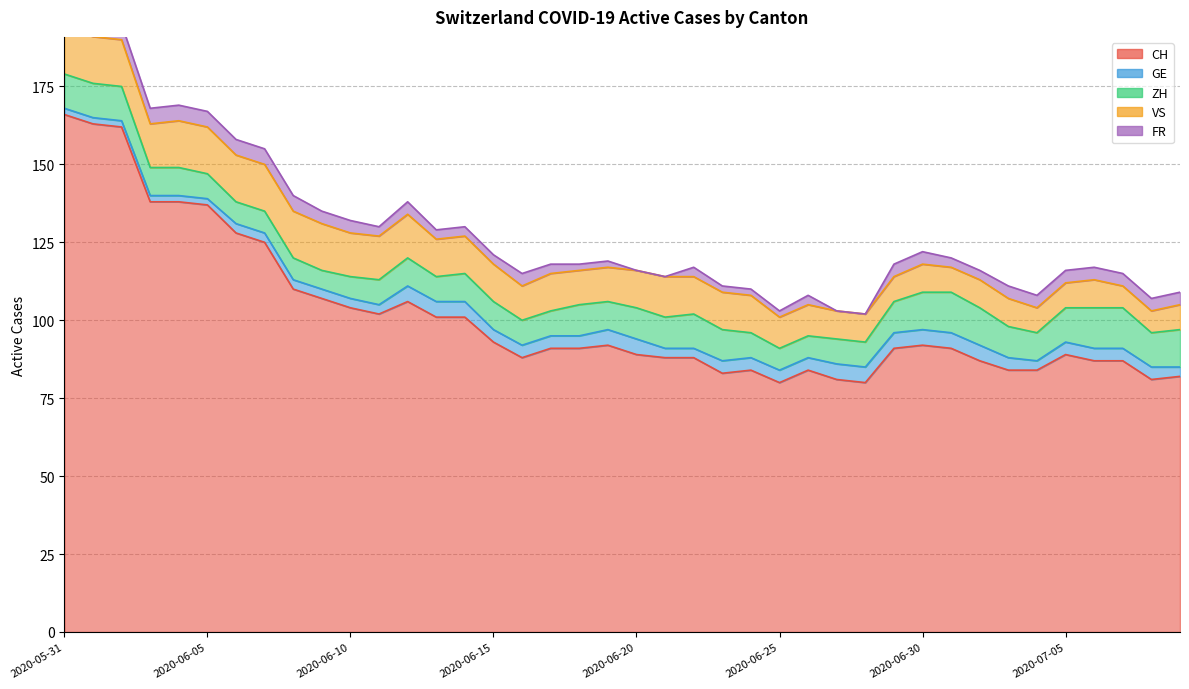

What are all the series names shown in the legend?

CH, GE, ZH, VS, FR